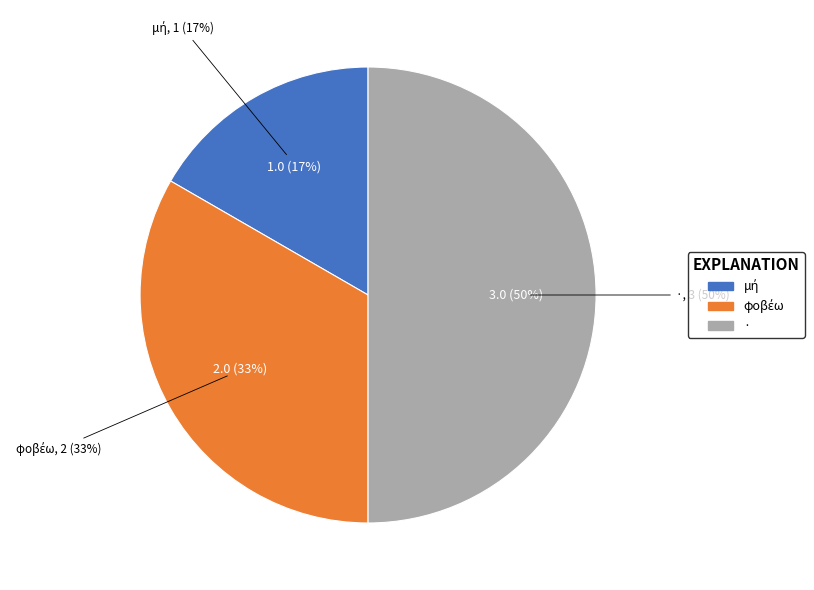

Approximately how many times larger is the value at · compared to μή?

3.0